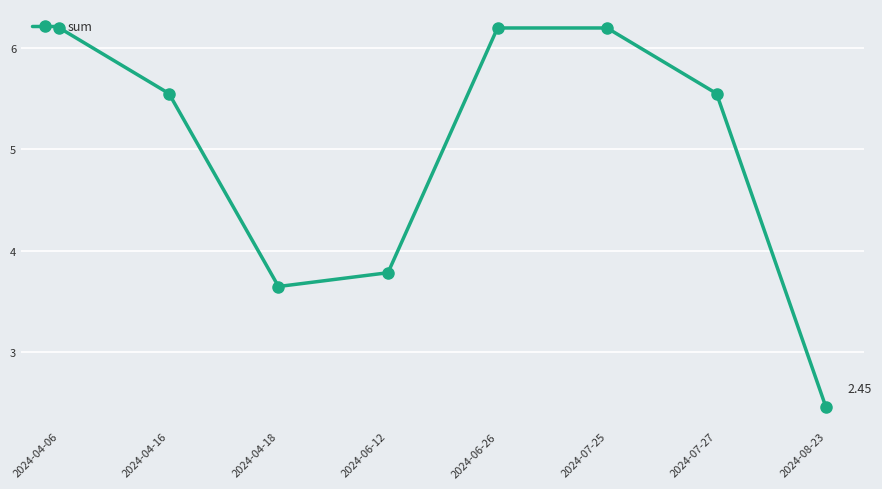

Is it true that the value at 2024-06-12 is 0.9?

False